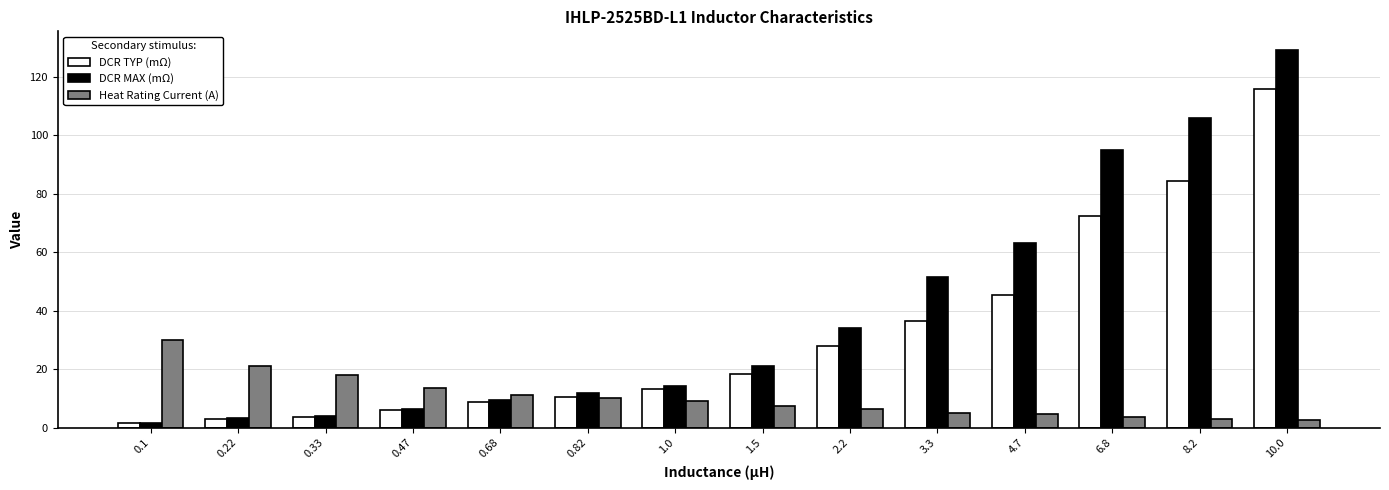

Which category has the lowest value in the DCR MAX (mΩ) series?

0.1